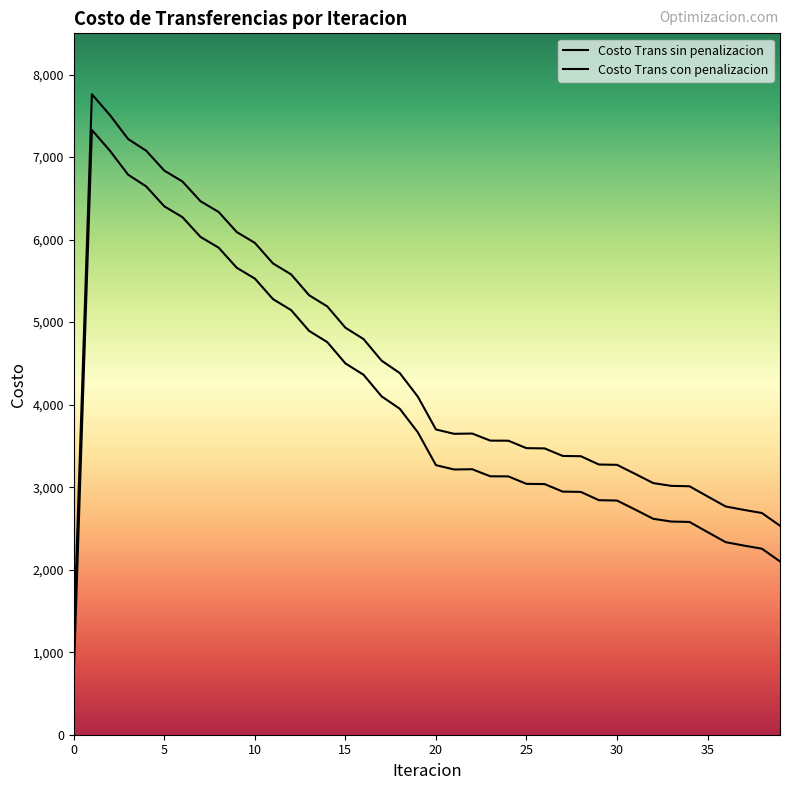

Is it true that Costo Trans sin penalizacion equals 3564.4 at 23?

True